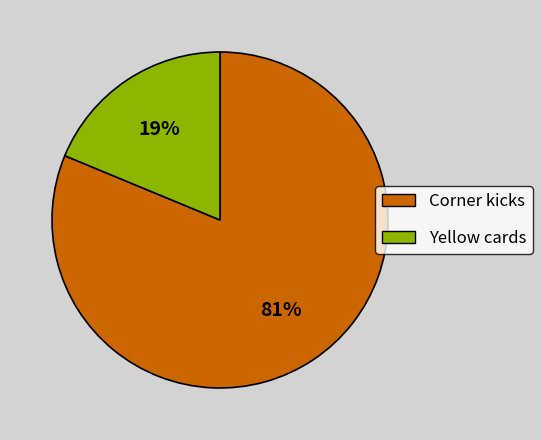

Is it true that Corner kicks is 76% of the pie?

False